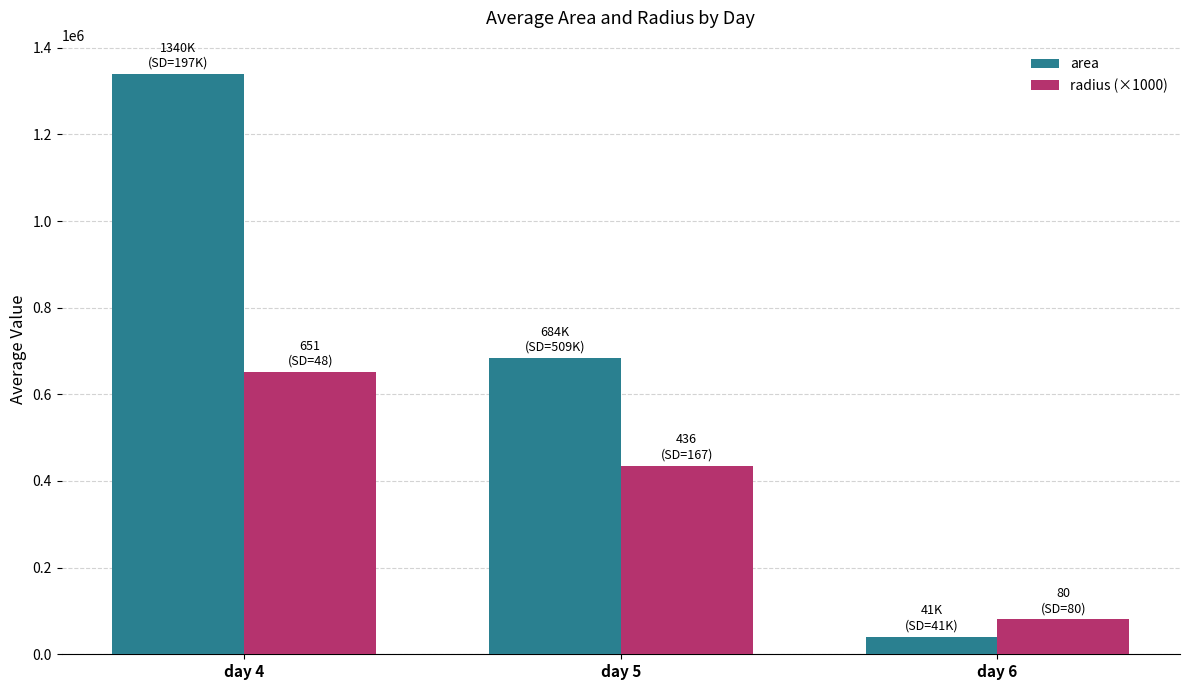

Where is area nearest to the value 690234?

day 5